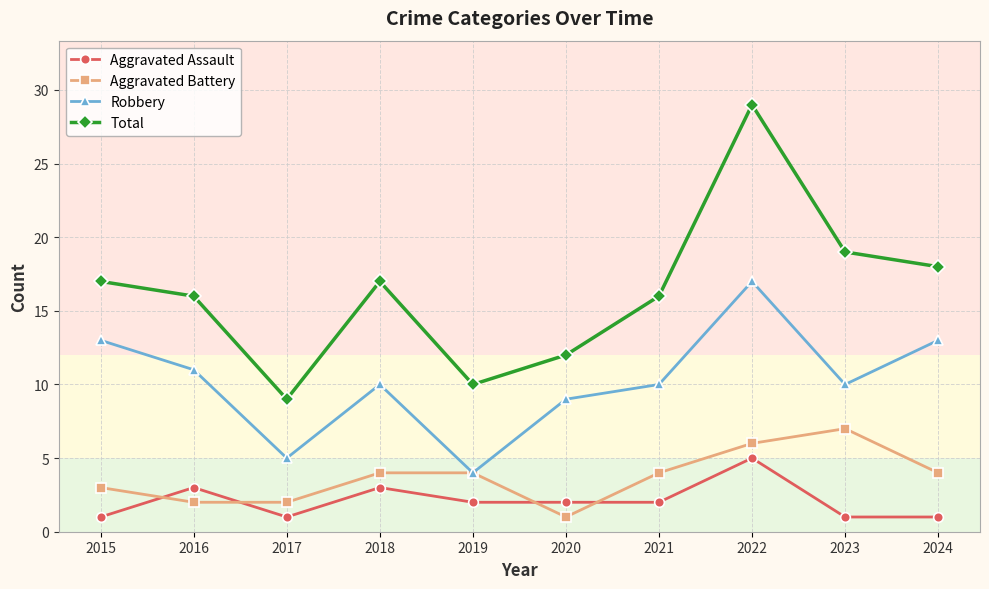

Reading left to right, transcribe all the data shown in this chart.

Aggravated Assault: 2015=1	2016=3	2017=1	2018=3	2019=2	2020=2	2021=2	2022=5	2023=1	2024=1
Aggravated Battery: 2015=3	2016=2	2017=2	2018=4	2019=4	2020=1	2021=4	2022=6	2023=7	2024=4
Robbery: 2015=13	2016=11	2017=5	2018=10	2019=4	2020=9	2021=10	2022=17	2023=10	2024=13
Total: 2015=17	2016=16	2017=9	2018=17	2019=10	2020=12	2021=16	2022=29	2023=19	2024=18